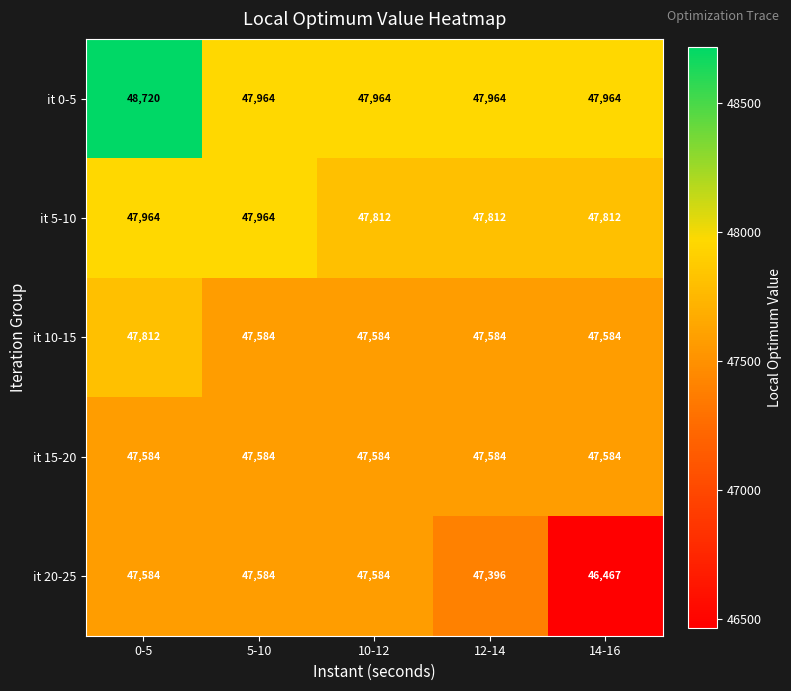

What value does the it 15-20 series have at 5-10?

47584